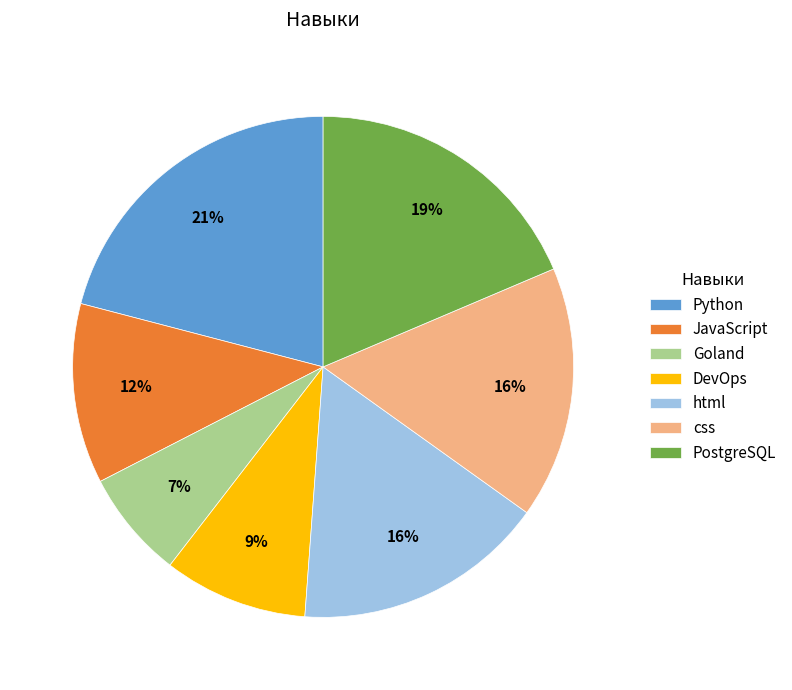

To the nearest percent, what is the combined percentage of Python and DevOps?

30%